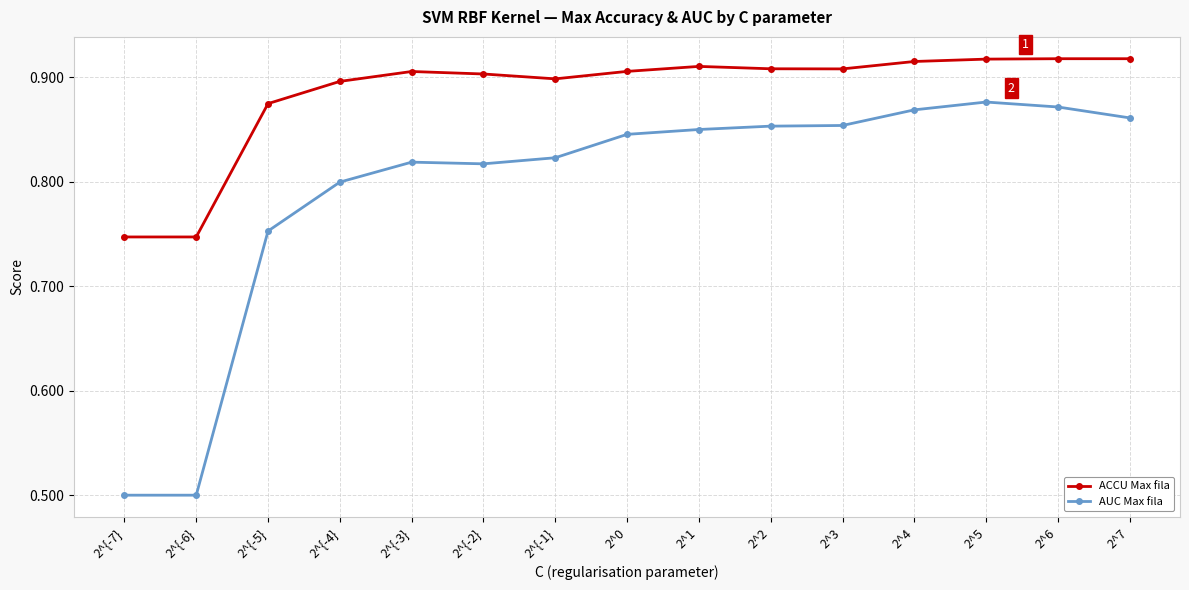

What is the spread (max minus min) of values at 2^0?

0.1